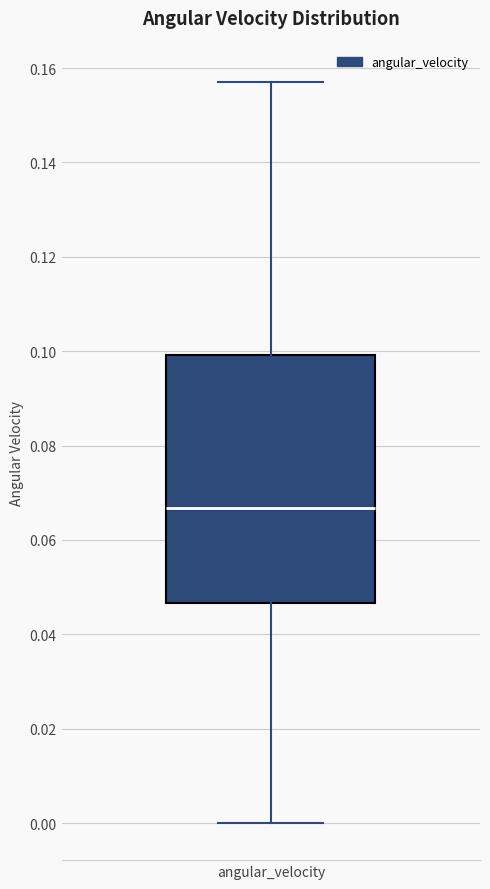

Read this box plot against the y-axis: the position of the median line, the range covered by the box, and the ends of both whiskers. The values are not printed on the chart, so give them approximately, as read against the axis.

median 0.066, box 0.046 to 0.100, whiskers 0.000 to 0.158